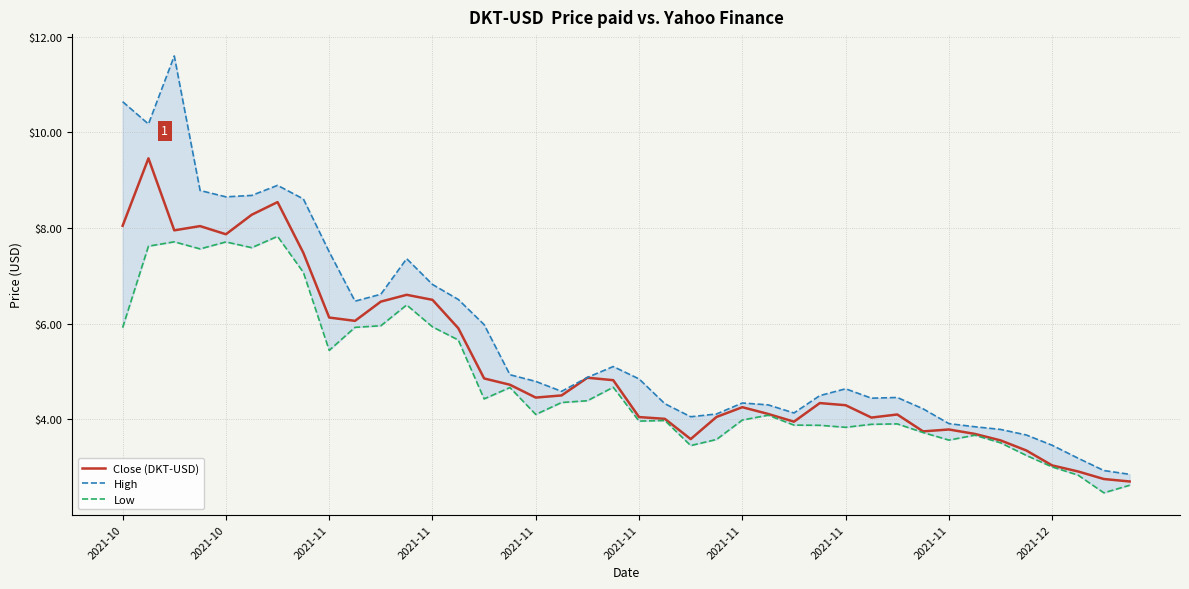

True or false: High and Low intersect in this chart.

False